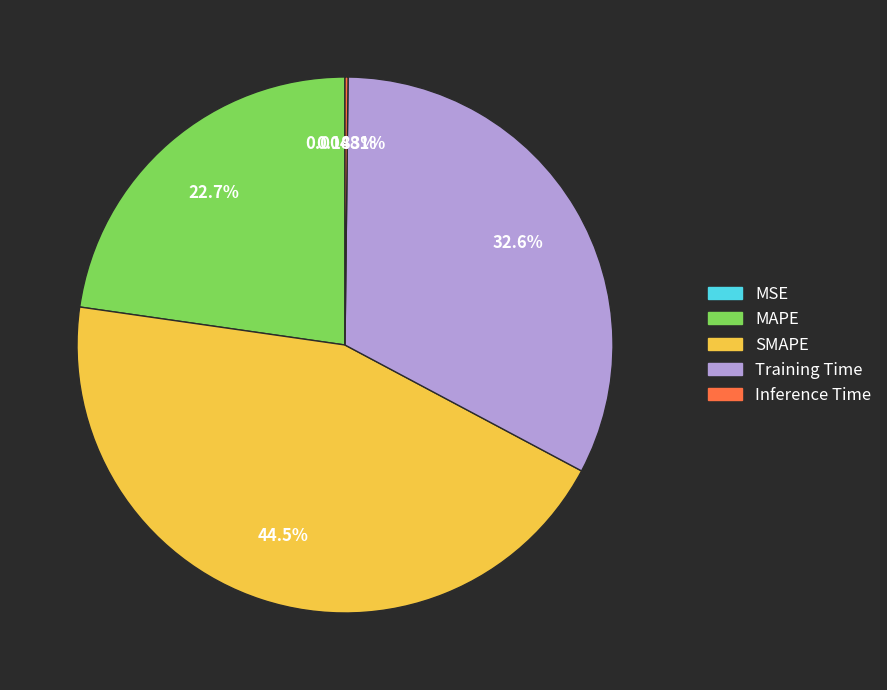

Does Training Time represent more than half of the total?

No